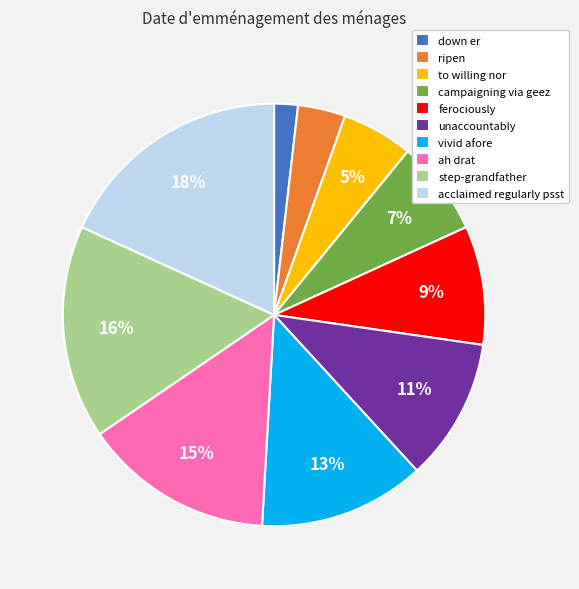

Does acclaimed regularly psst represent more than half of the total?

No